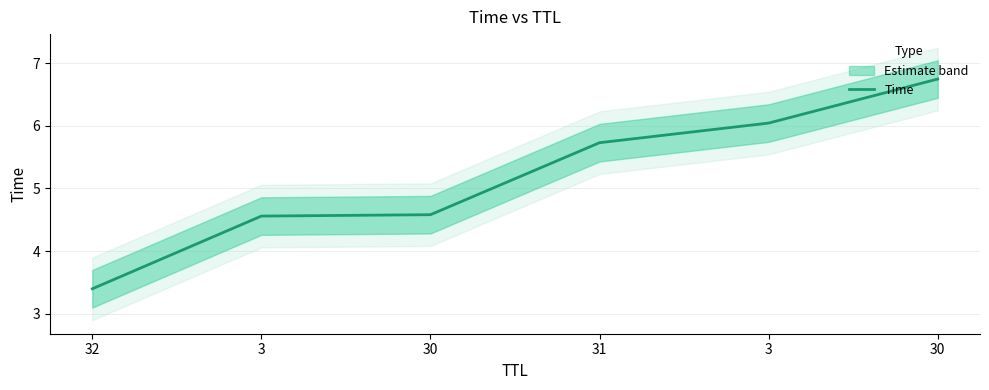

How many values are below 5?

3